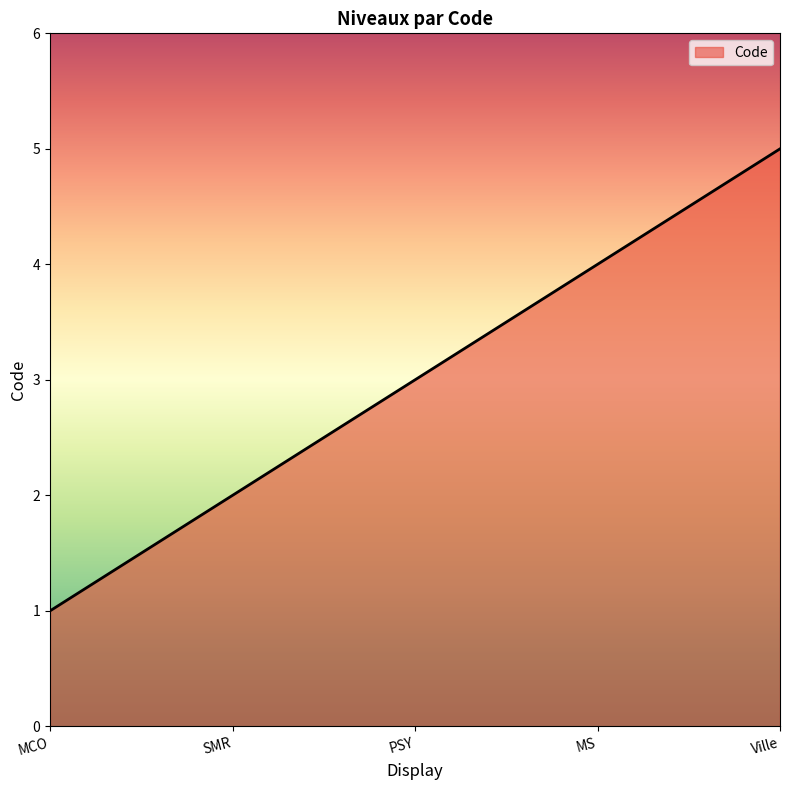

The value at MS is 4. True or false?

True